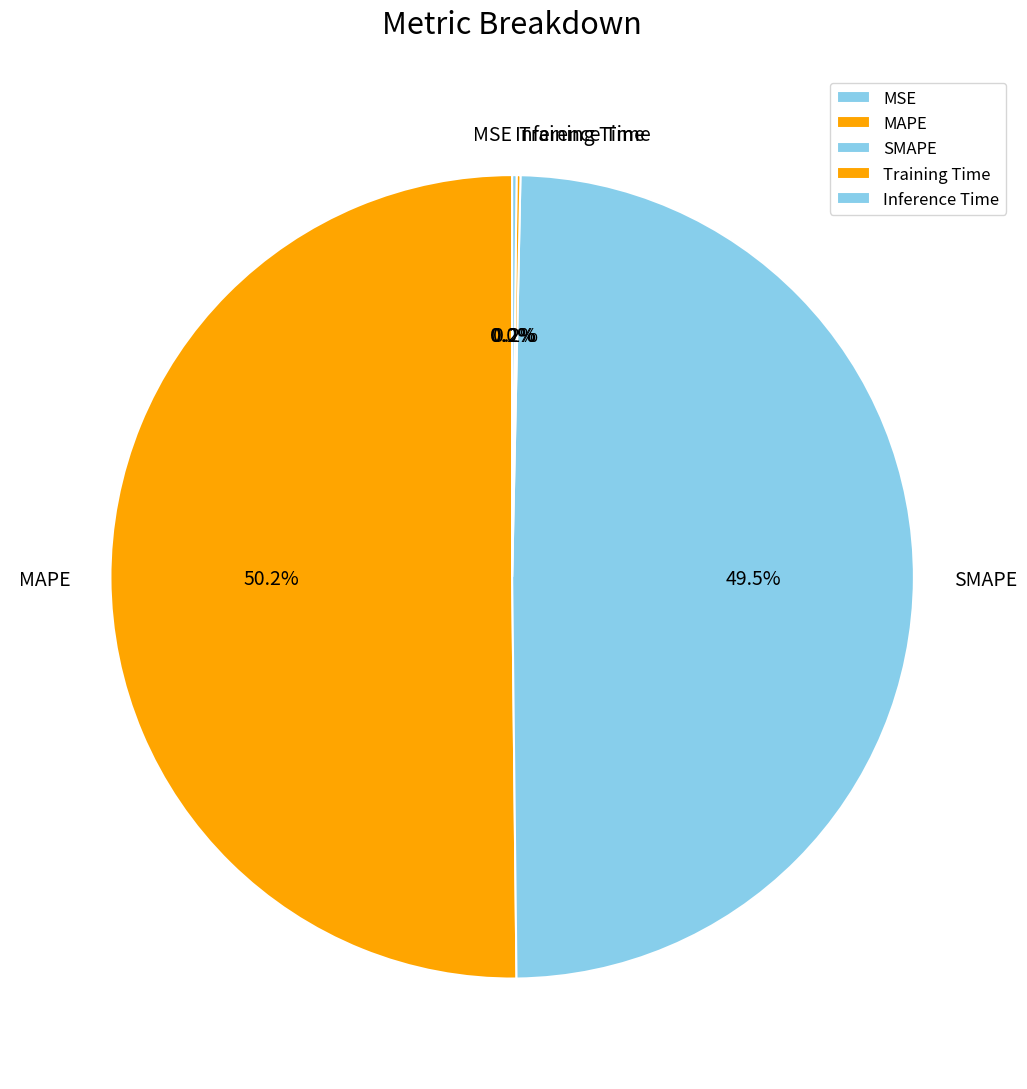

Which category accounts for the majority?

MAPE